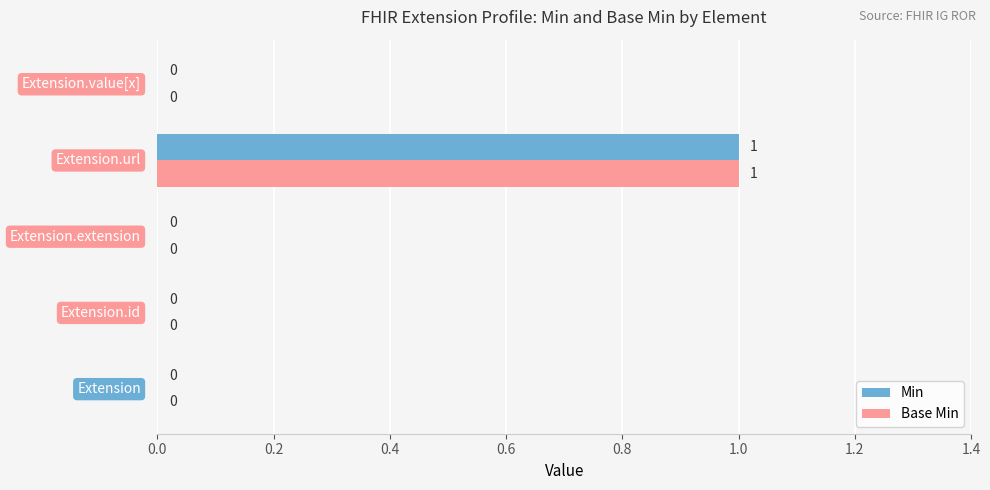

How many Min values are between 0 and 1?

5